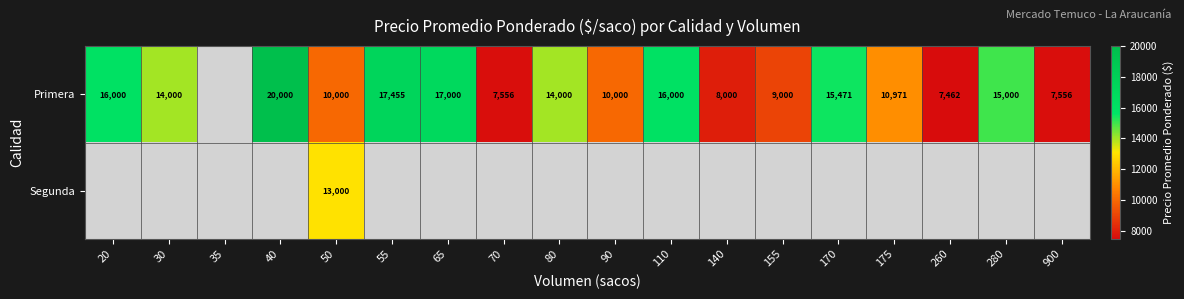

The value of Primera at 140 is 8000. True or false?

True